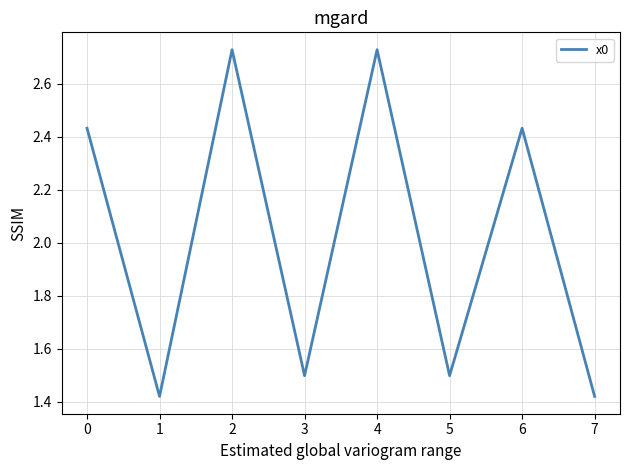

What is the change in value from 2 to 5?

-1.2